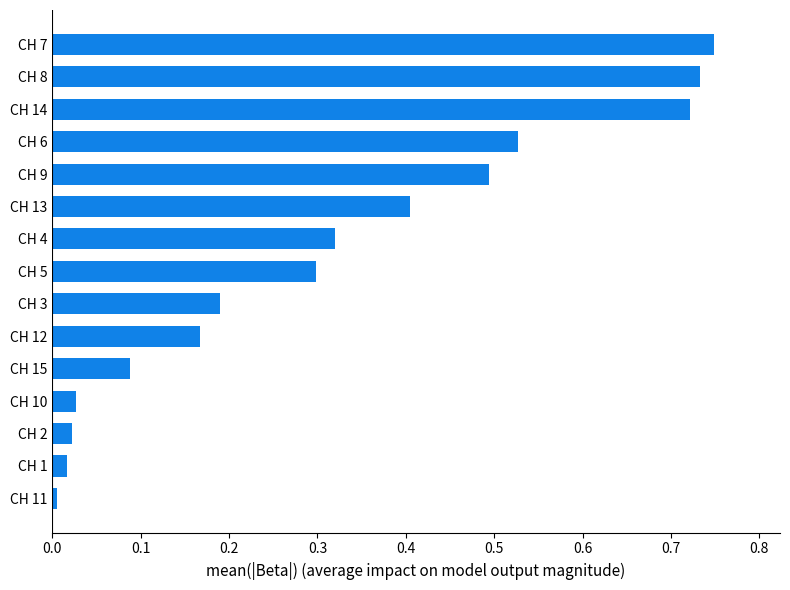

Is it true that the value at CH 11 is 0.0?

True